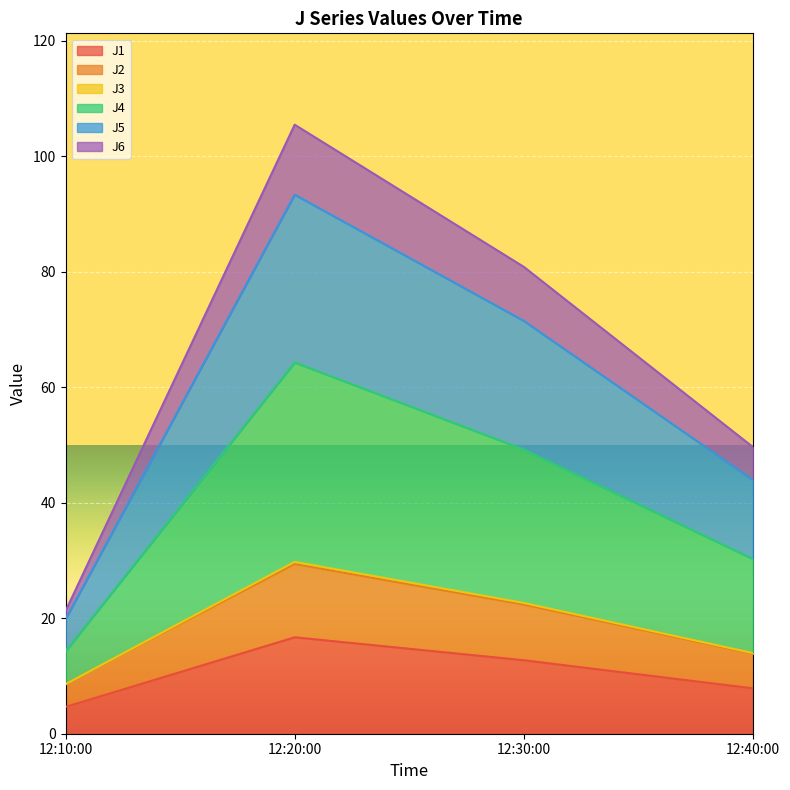

What is the highest value of the J1 series?

16.7